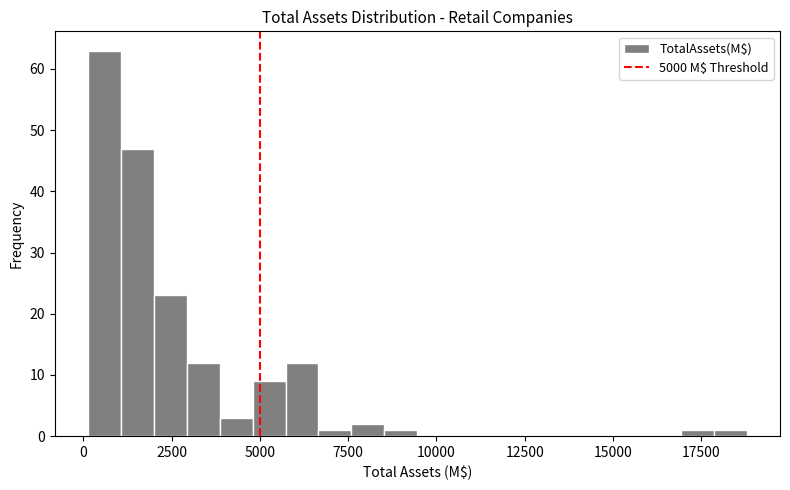

Around what value on the x-axis is the tallest bar? Give the approximate position of its centre, as read against the axis.

500